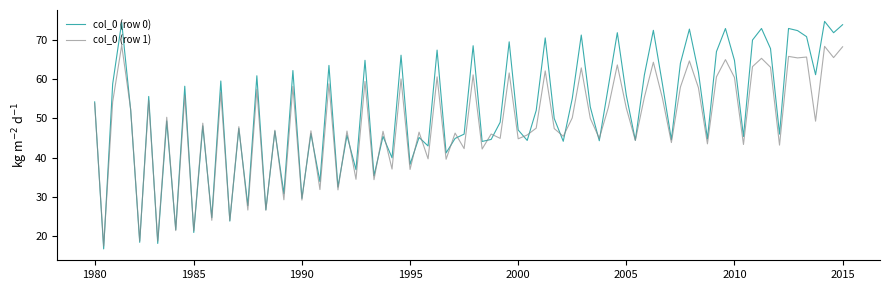

List the series in order of their peak value, highest first.

col_0 (row 0), col_0 (row 1)